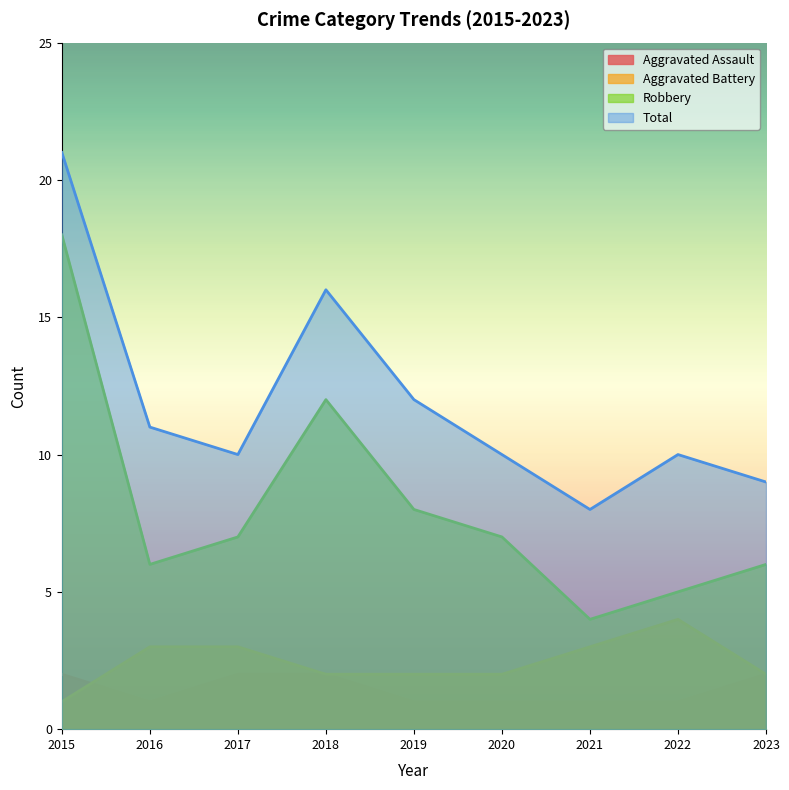

Reading left to right, what are all the values shown in this chart?

Aggravated Assault: 2015=2	2016=1	2017=2	2018=2	2019=1	2020=1	2021=1	2022=1	2023=2
Aggravated Battery: 2015=1	2016=3	2017=3	2018=2	2019=2	2020=2	2021=3	2022=4	2023=2
Robbery: 2015=18	2016=6	2017=7	2018=12	2019=8	2020=7	2021=4	2022=5	2023=6
Total: 2015=21	2016=11	2017=10	2018=16	2019=12	2020=10	2021=8	2022=10	2023=9